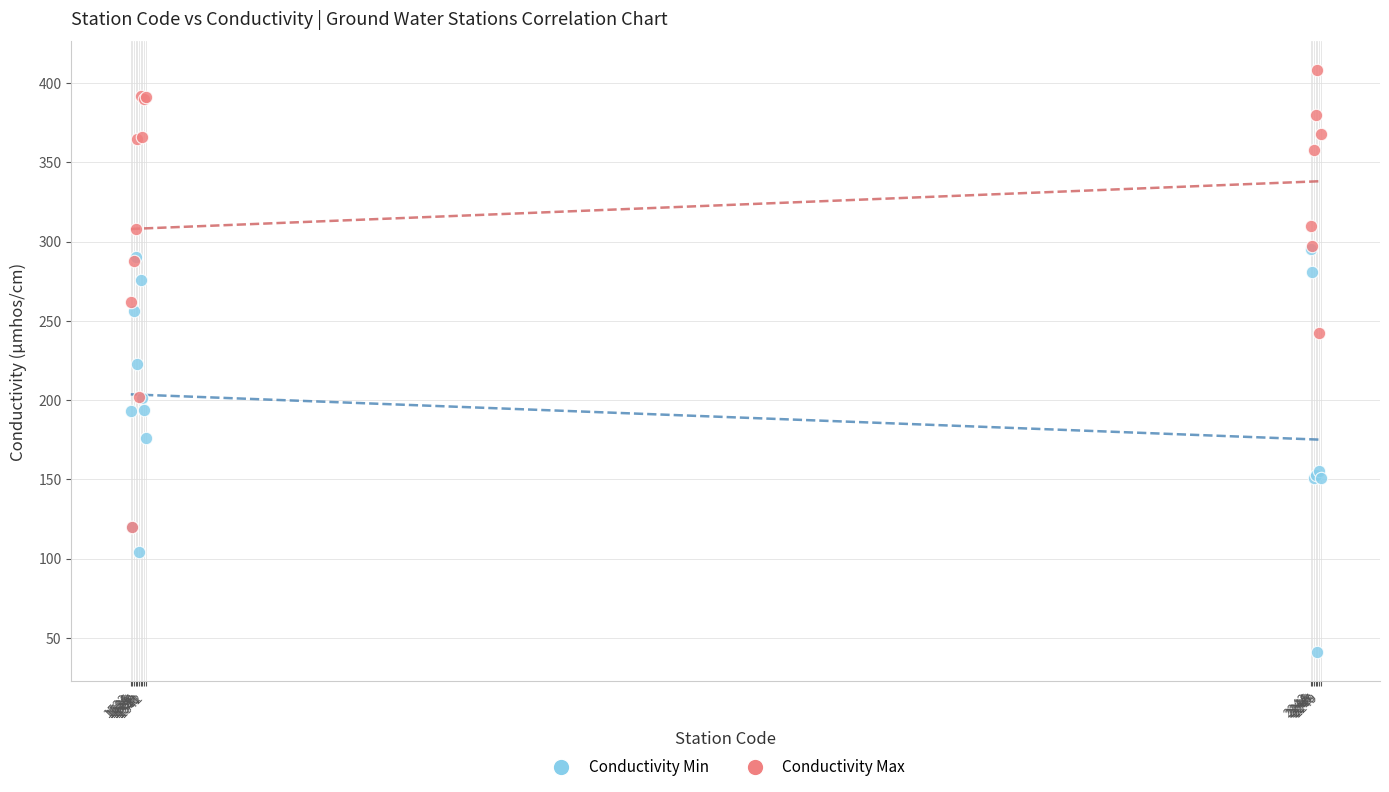

In the Conductivity Min series, what Y value is closest to 168?

176